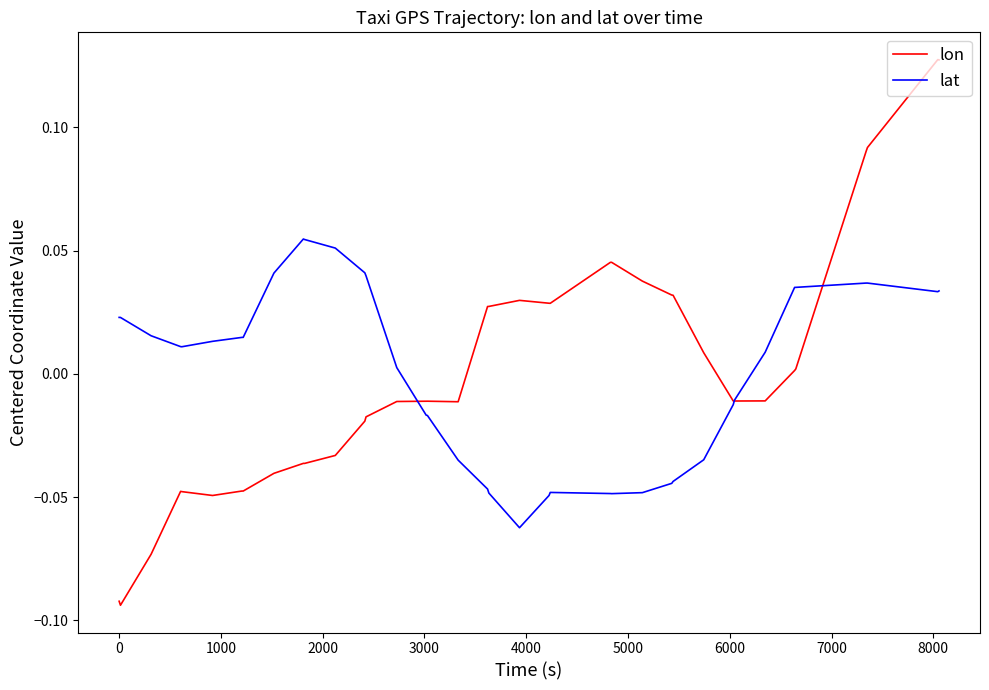

Which series has the largest range (max minus min)?

lon